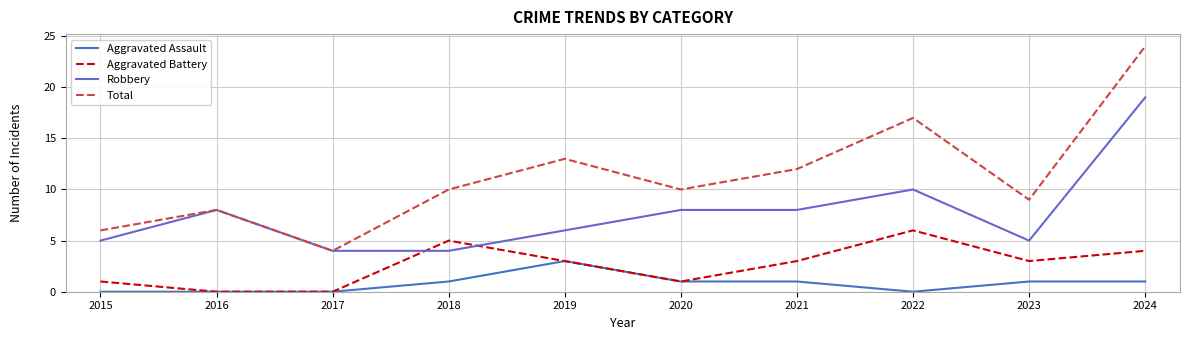

Is this an area chart (filled region under the line)?

No